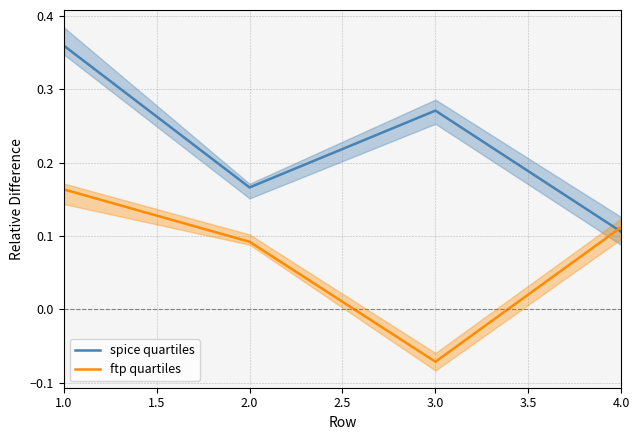

In ftp quartiles, how many points are lower than both neighbors (excluding endpoints)?

1